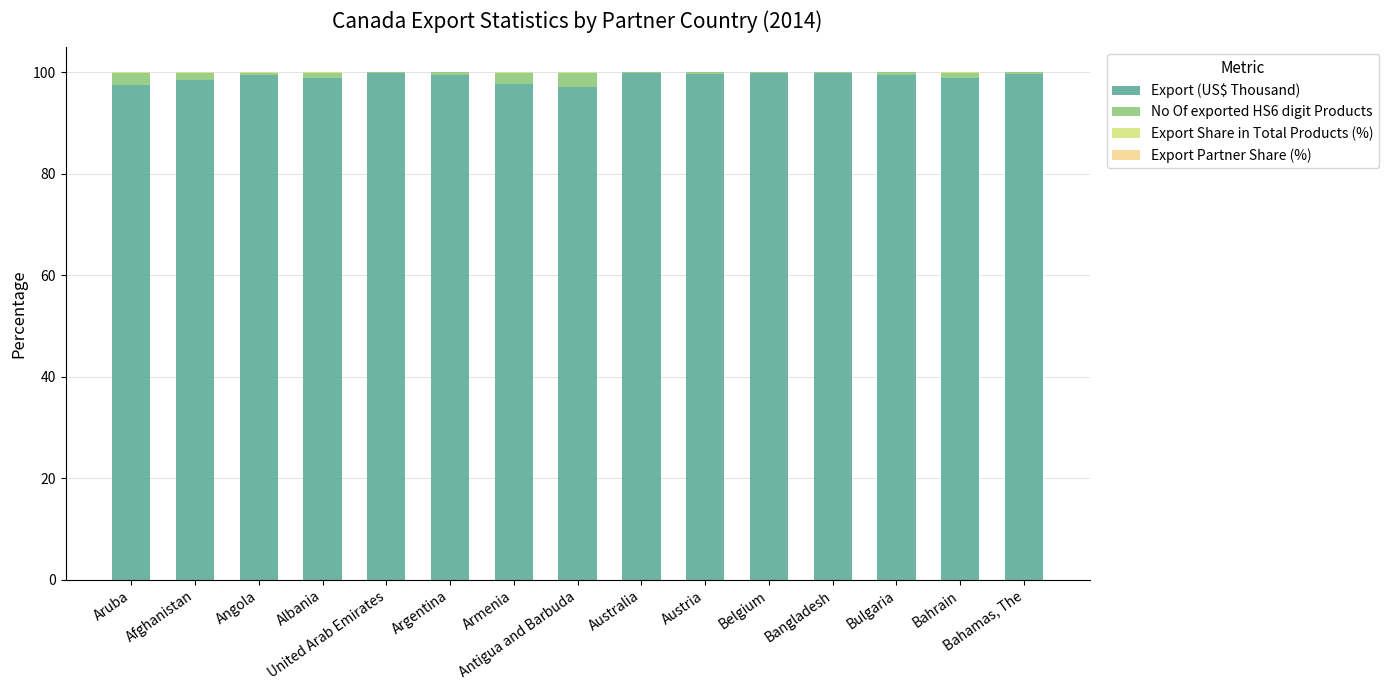

What is the maximum value for Export (US$ Thousand)?

100.0